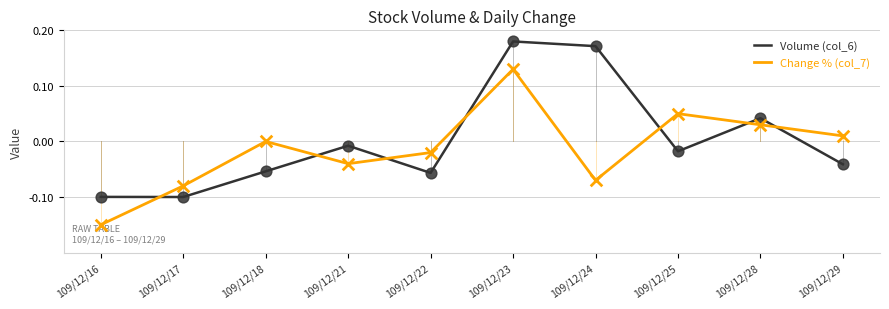

Is the value of Volume (col_6) at 109/12/24 greater than the value of Change % (col_7) at 109/12/21?

Yes